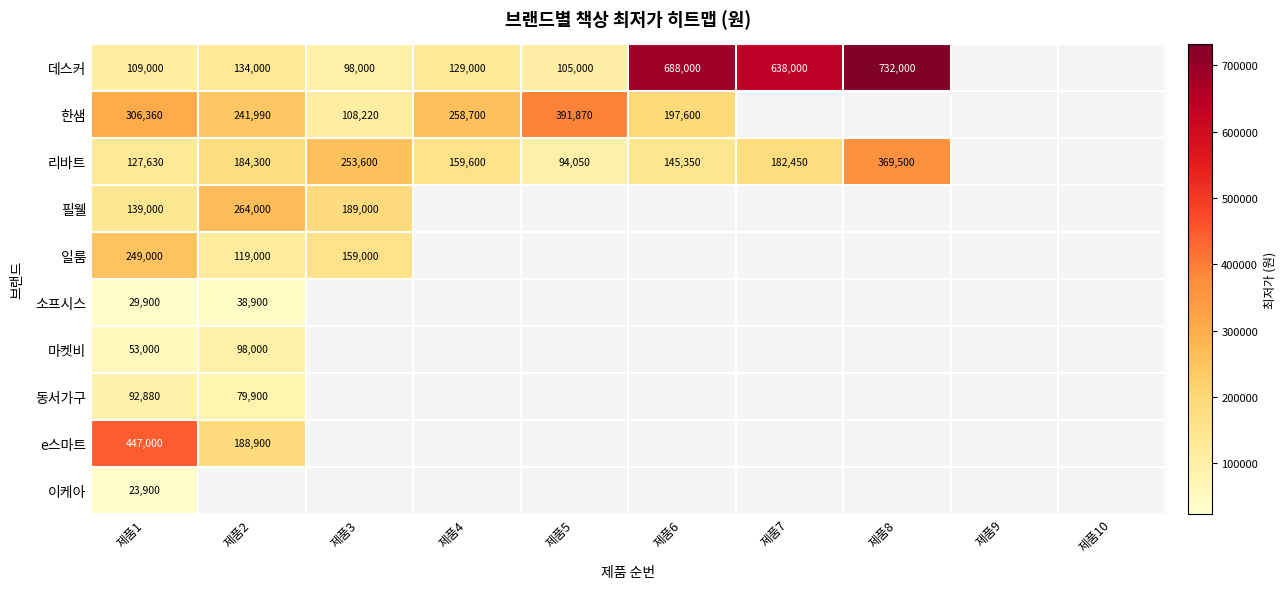

At how many categories does at least one series exceed 255450?

7